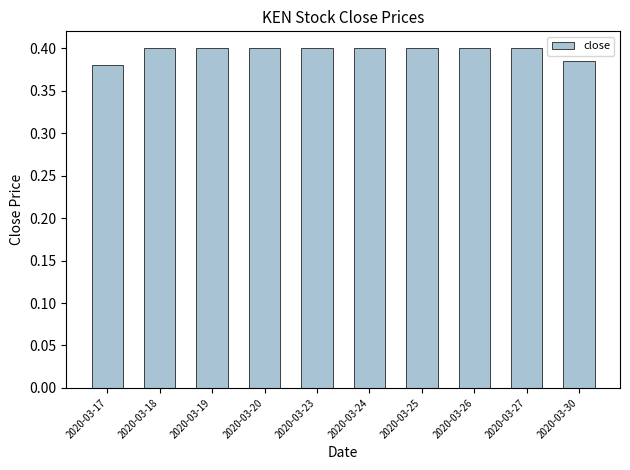

What is the sum of the values at 2020-03-27 and 2020-03-19?

0.8